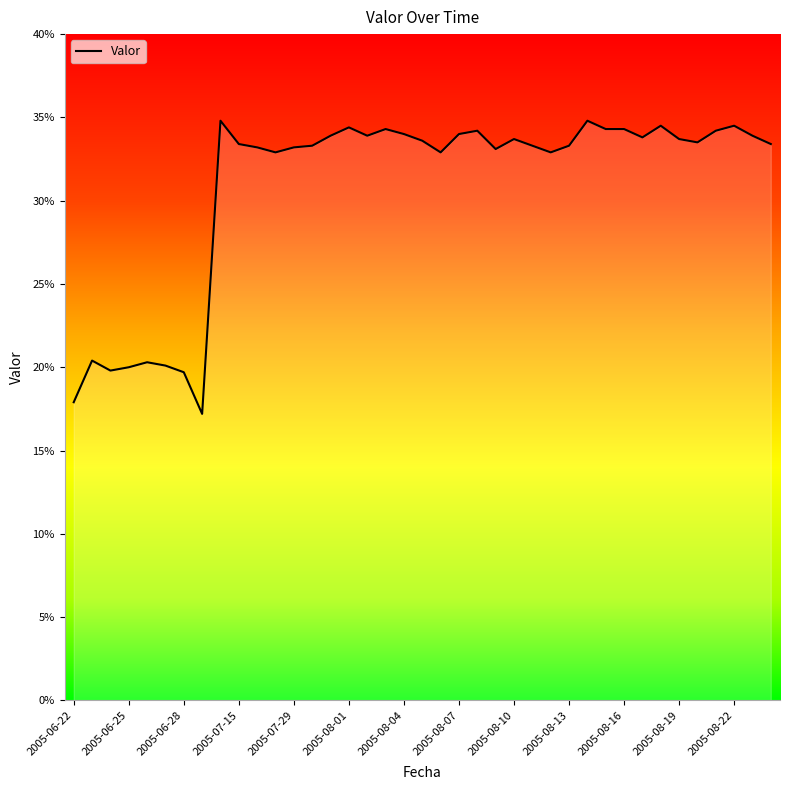

Does the chart have visible grid lines?

No